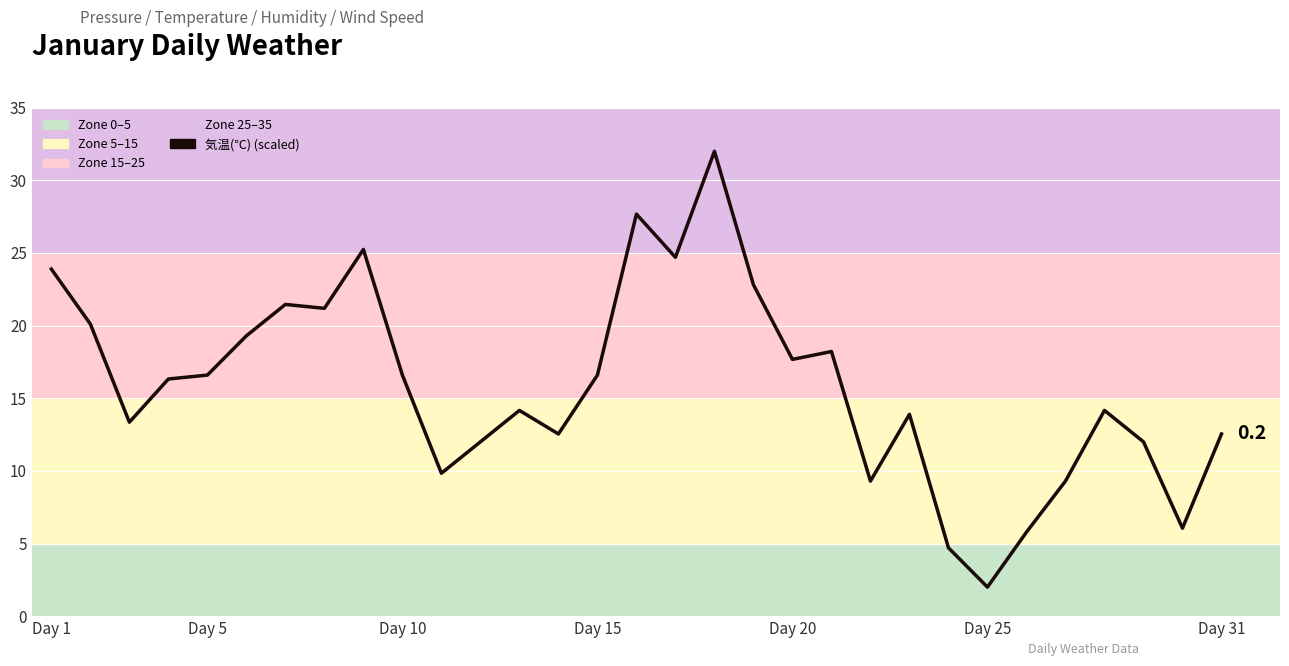

What is the difference between the maximum and minimum values?

30.0